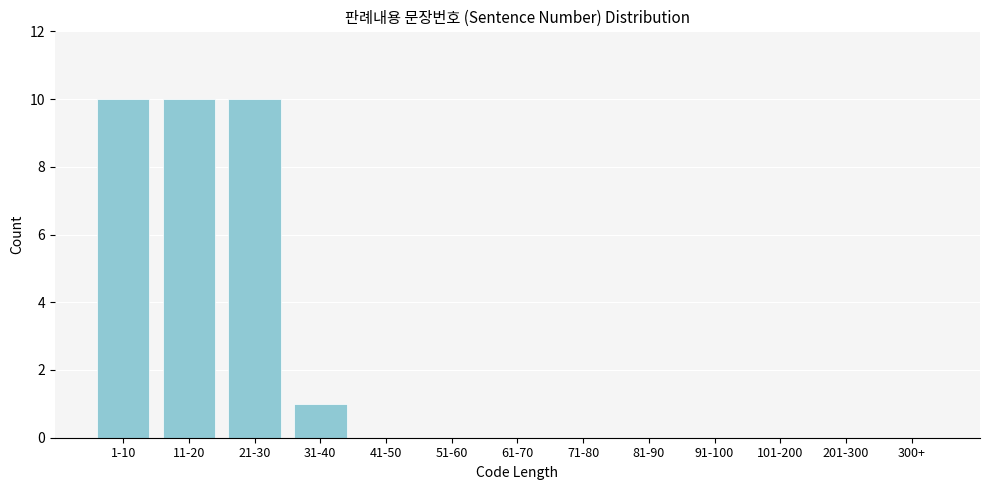

Reading left to right, transcribe all the data shown in this chart.

1-10=10	11-20=10	21-30=10	31-40=1	41-50=0	51-60=0	61-70=0	71-80=0	81-90=0	91-100=0	101-200=0	201-300=0	300+=0